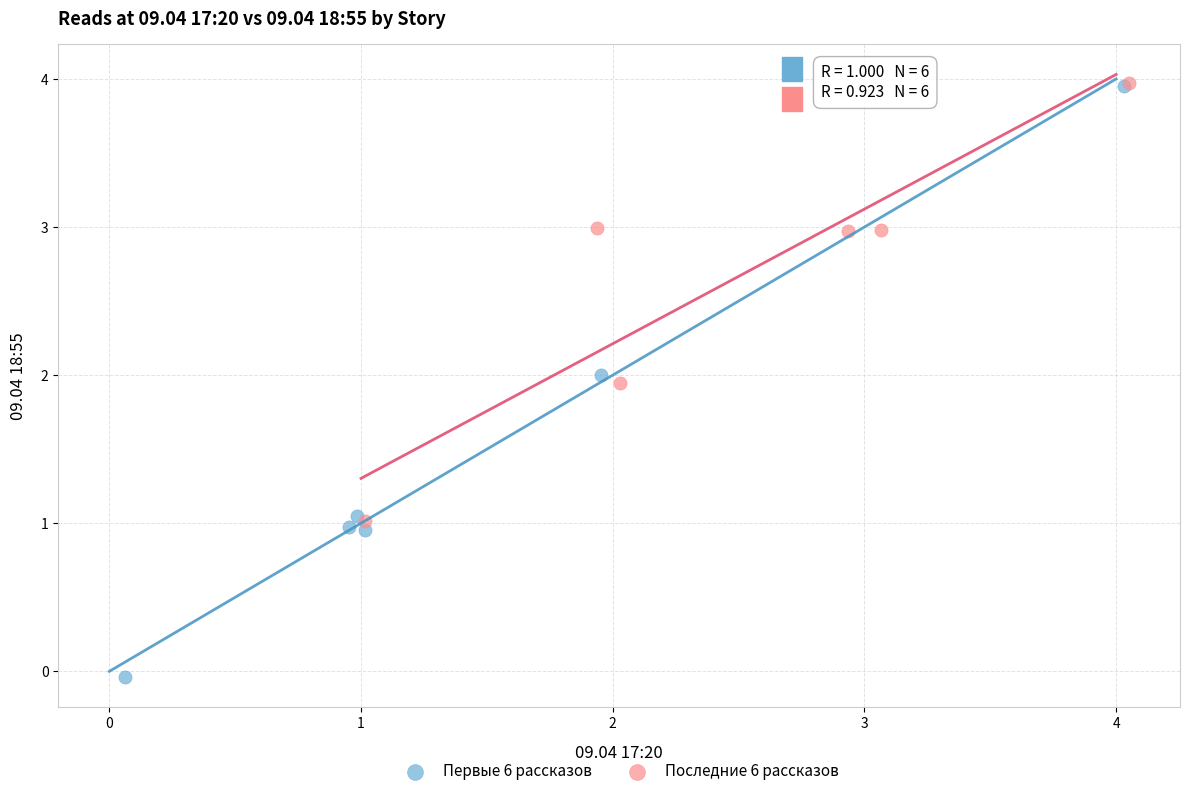

What are all the series names shown in the legend?

Первые 6 рассказов, Последние 6 рассказов